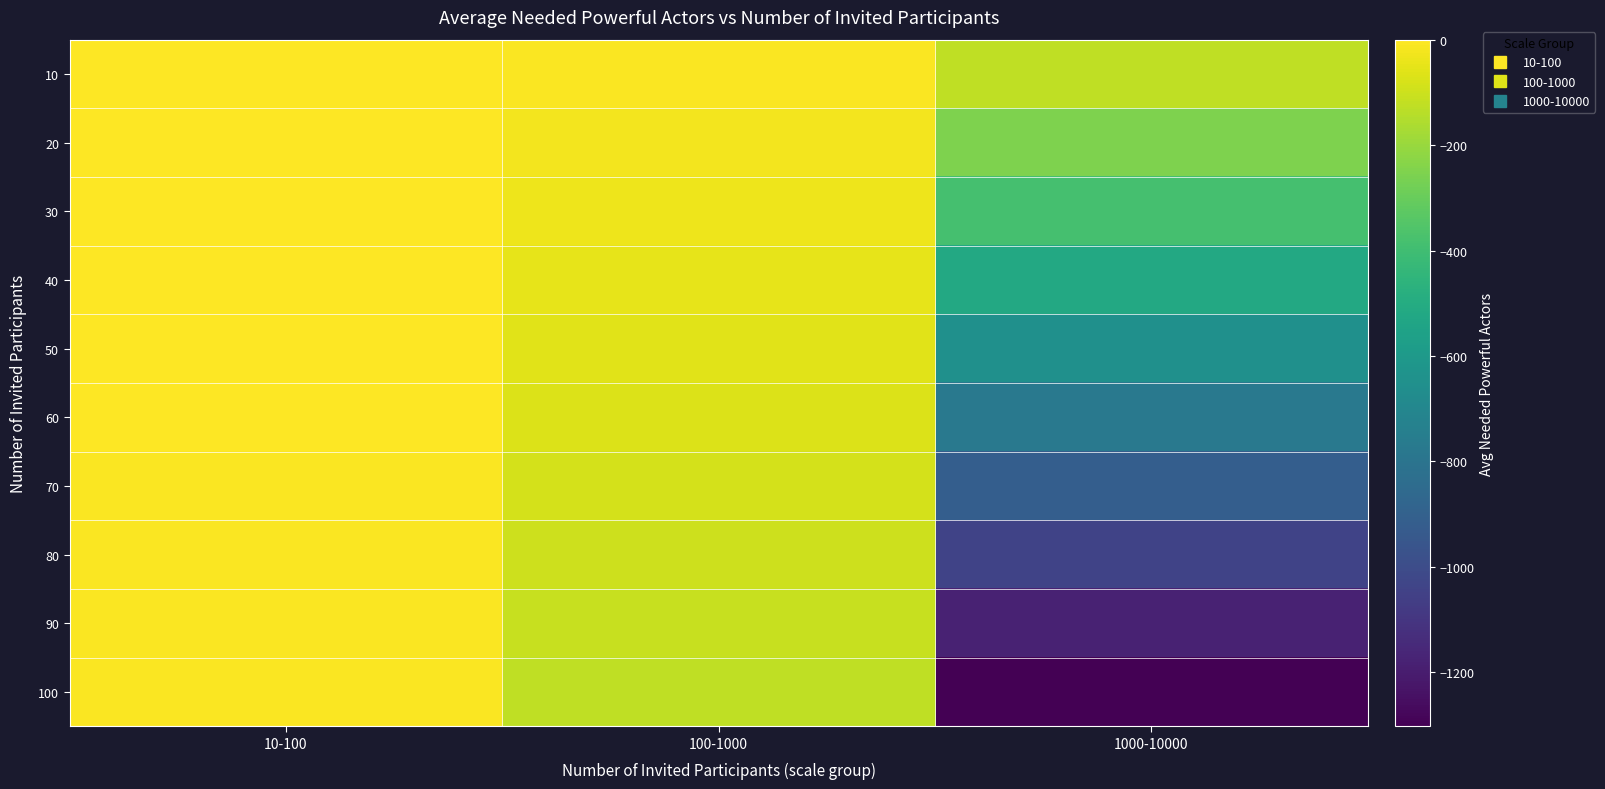

Which series has the largest total across all categories?

10